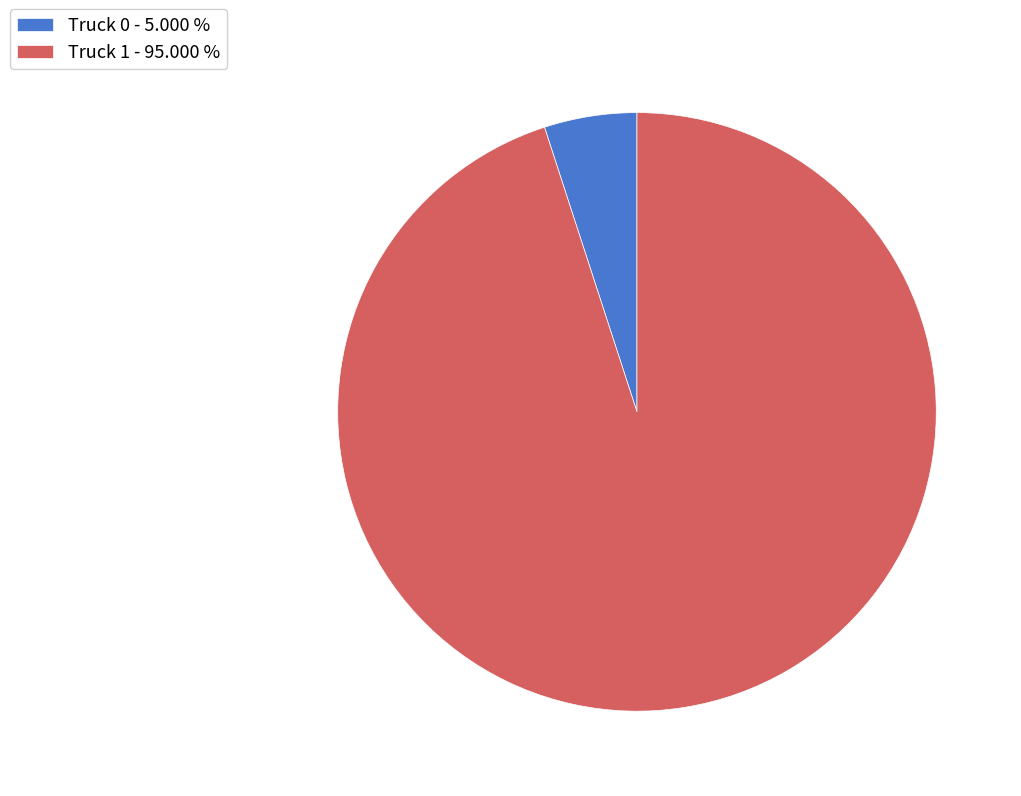

Is it true that Truck 0 is 5% of the pie?

True